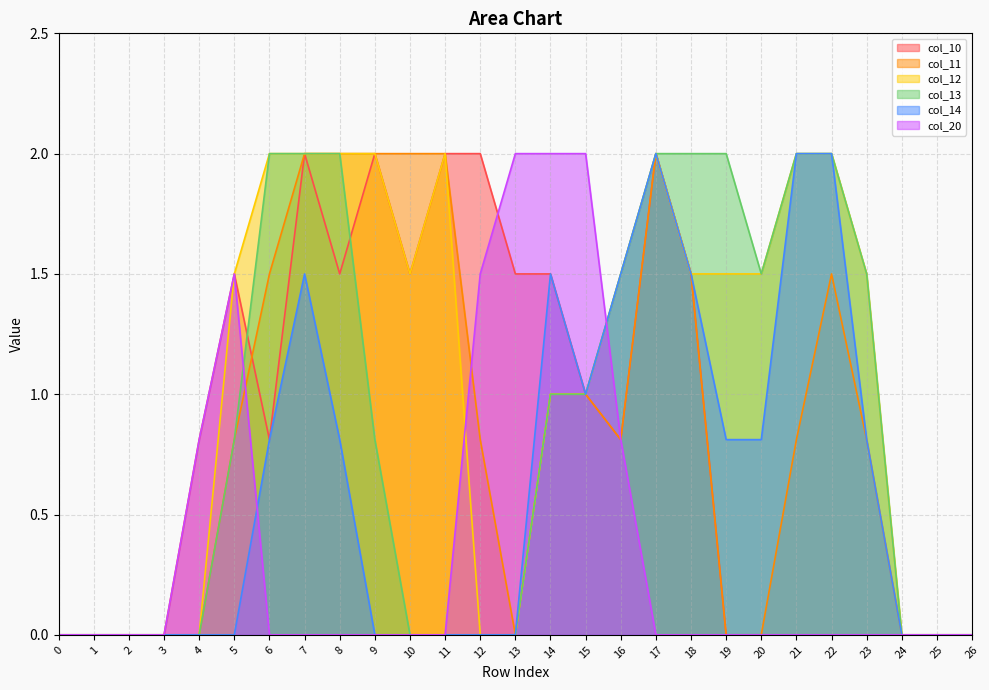

True or false: col_13 has more than 1 points higher than both neighbors.

False